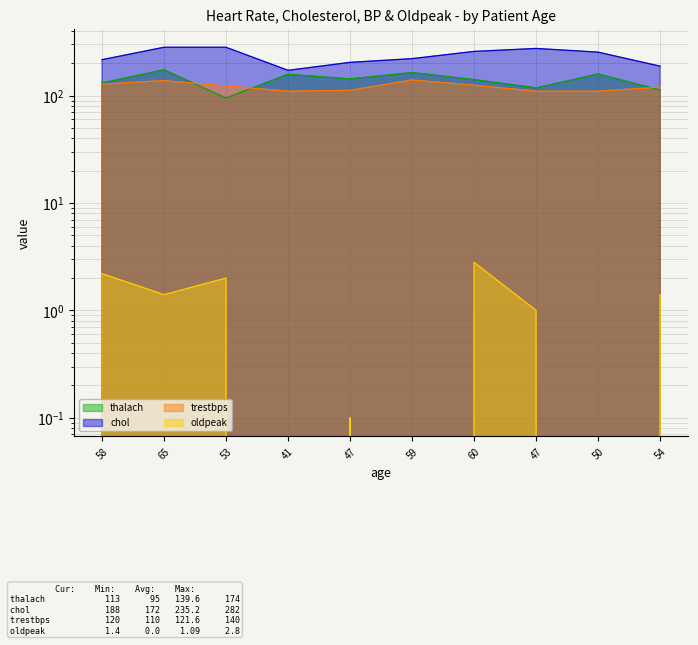

True or false: trestbps and chol cross at least once.

False